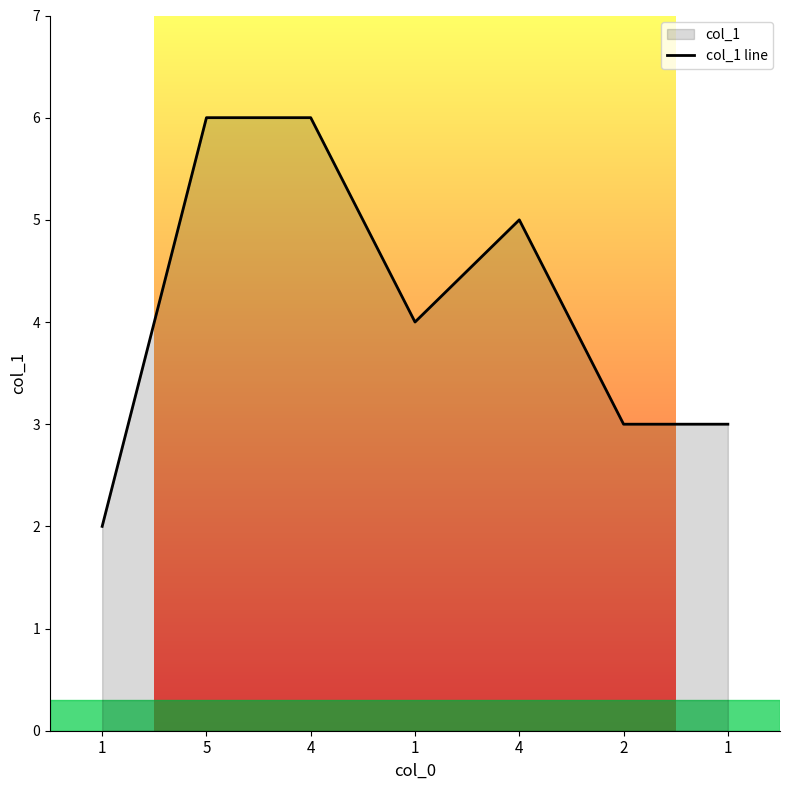

Rank the categories by value from highest to lowest.

5, 4, 4, 1, 2, 1, 1